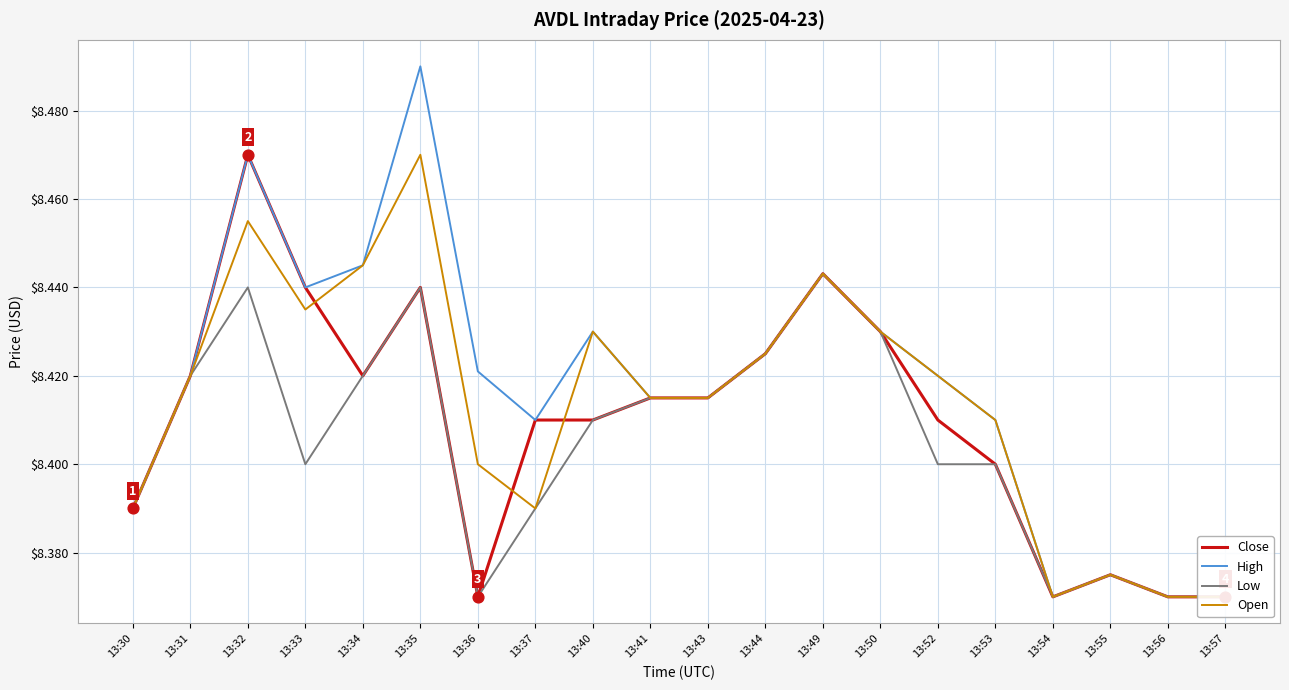

Which series has the widest spread of Y values?

High